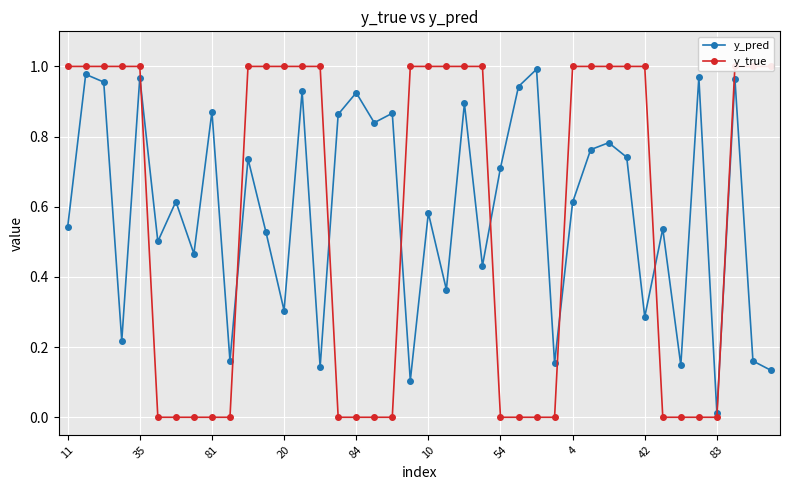

What is the maximum value shown in the chart?

1.0